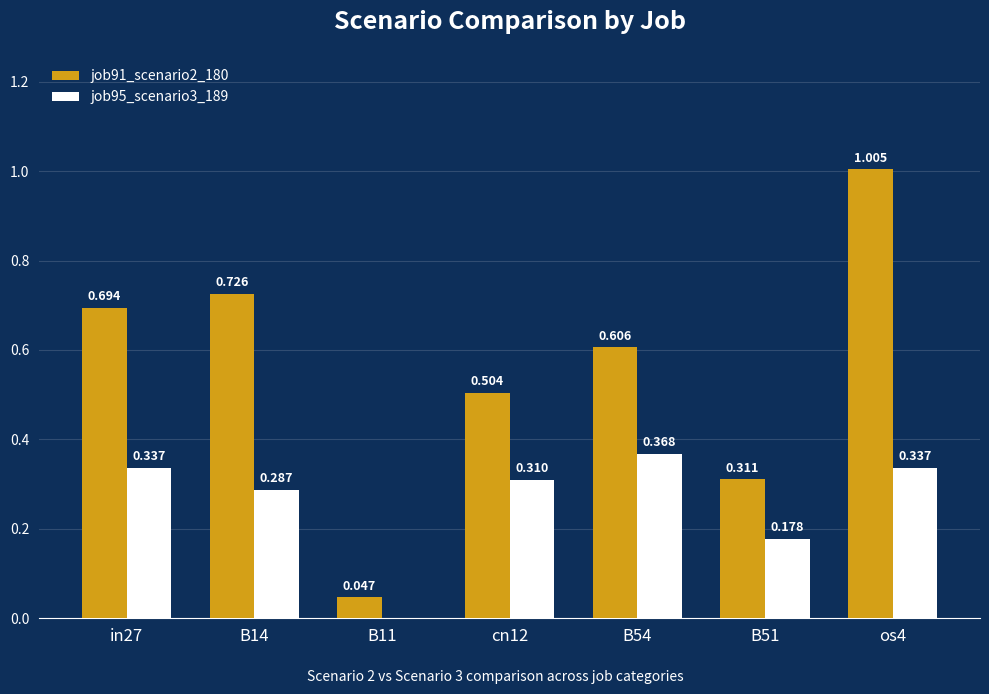

Does the chart contain stacked bars?

No